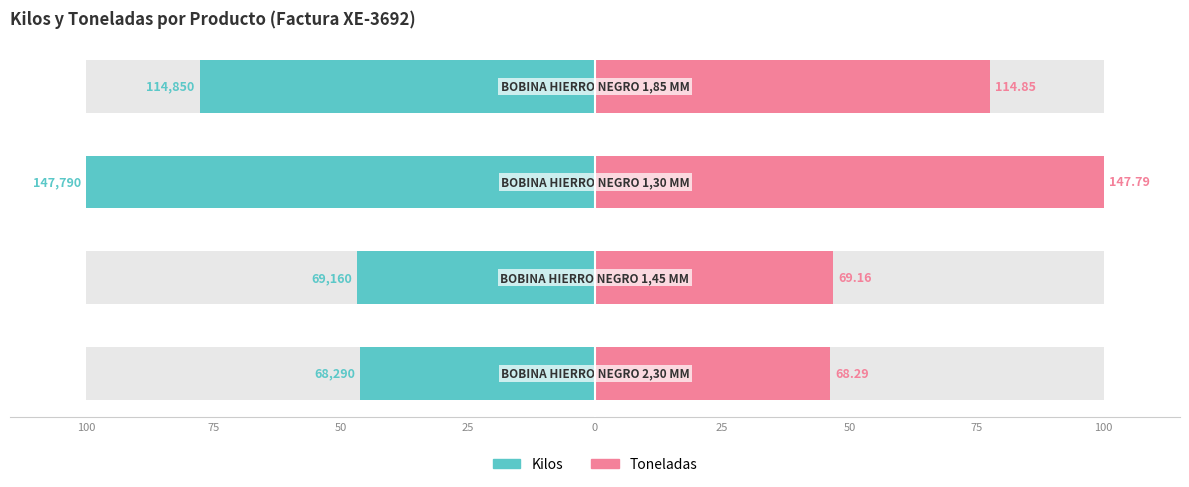

What is the average value of the Kilos series?

-67.7